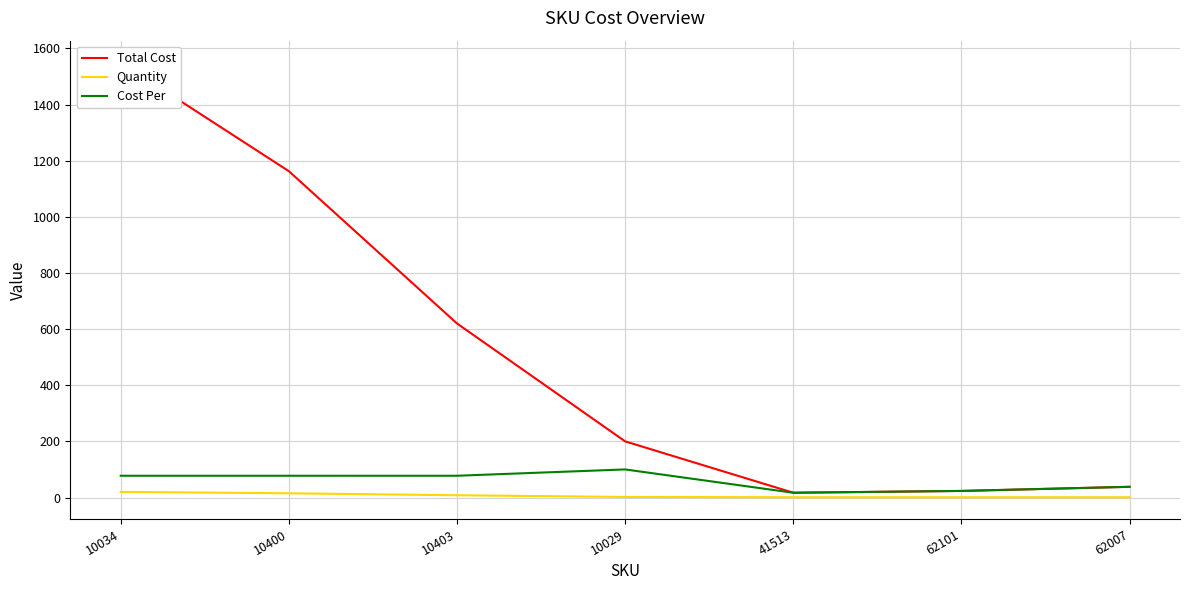

How many values in the Total Cost series are below 200?

3